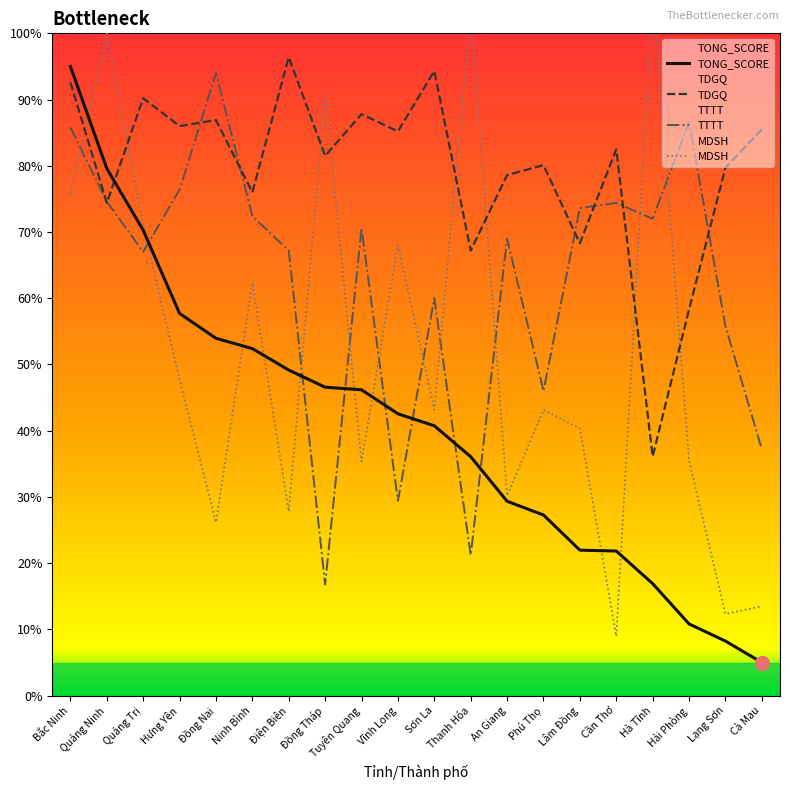

How many interior local valleys does the MDSH series have?

7